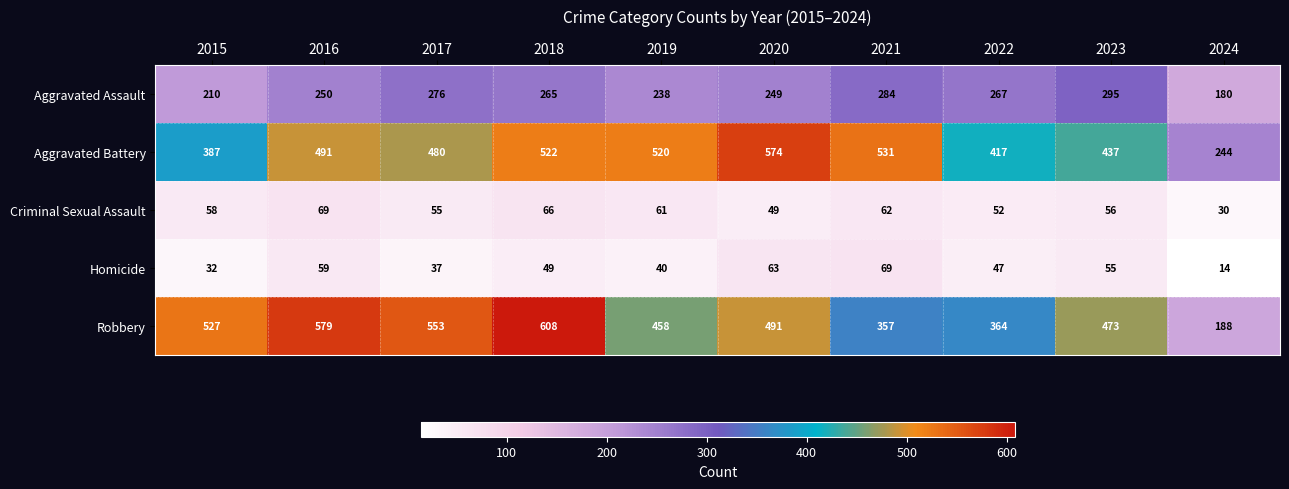

Is it true that Robbery equals 608 at 2018?

True